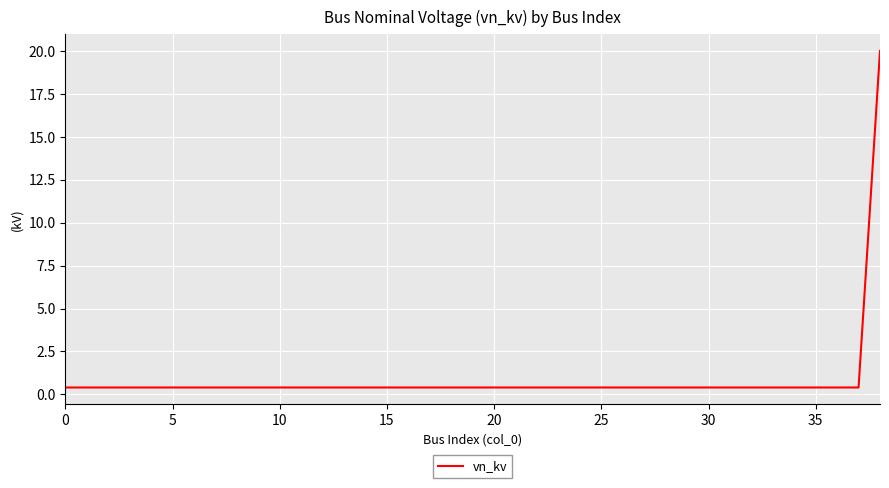

What is the greatest value displayed?

20.0